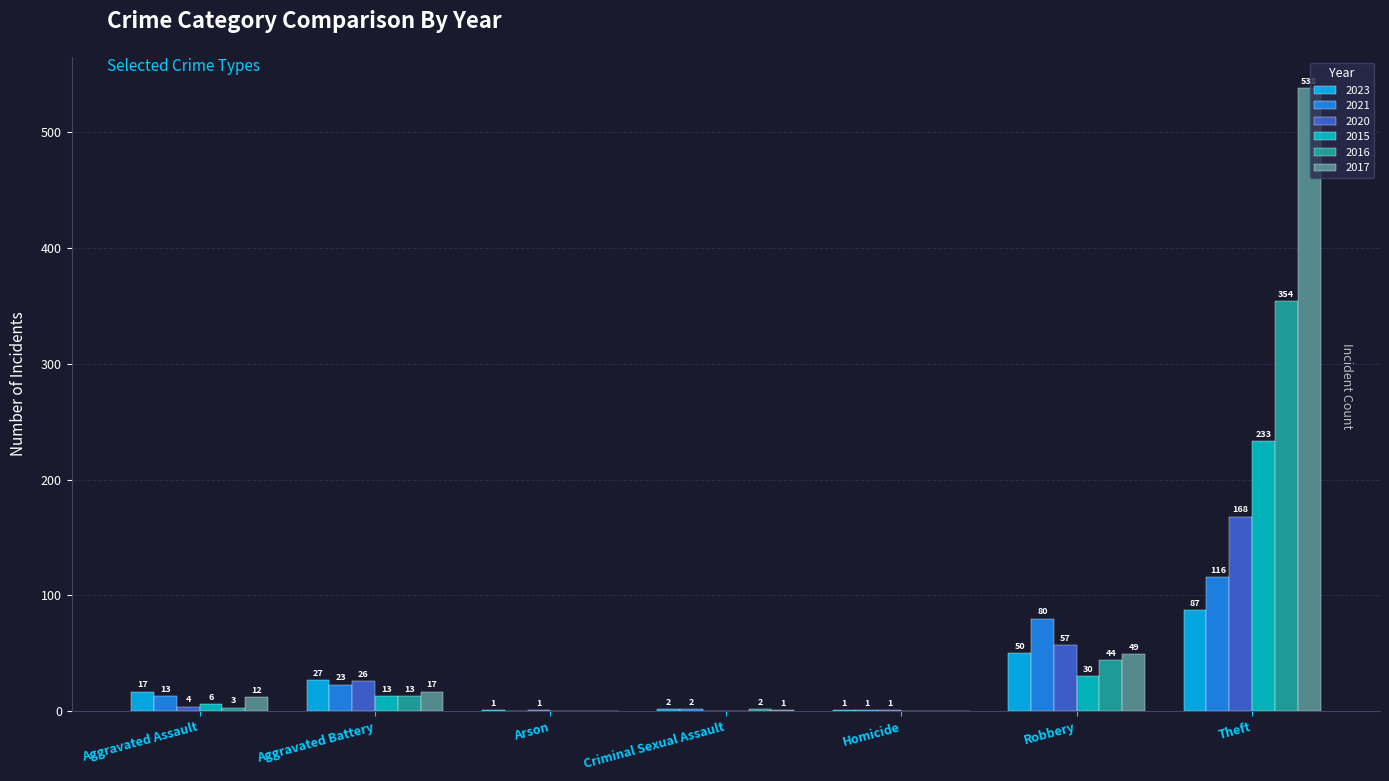

The 2016 series shows 27 at Robbery. True or false?

False